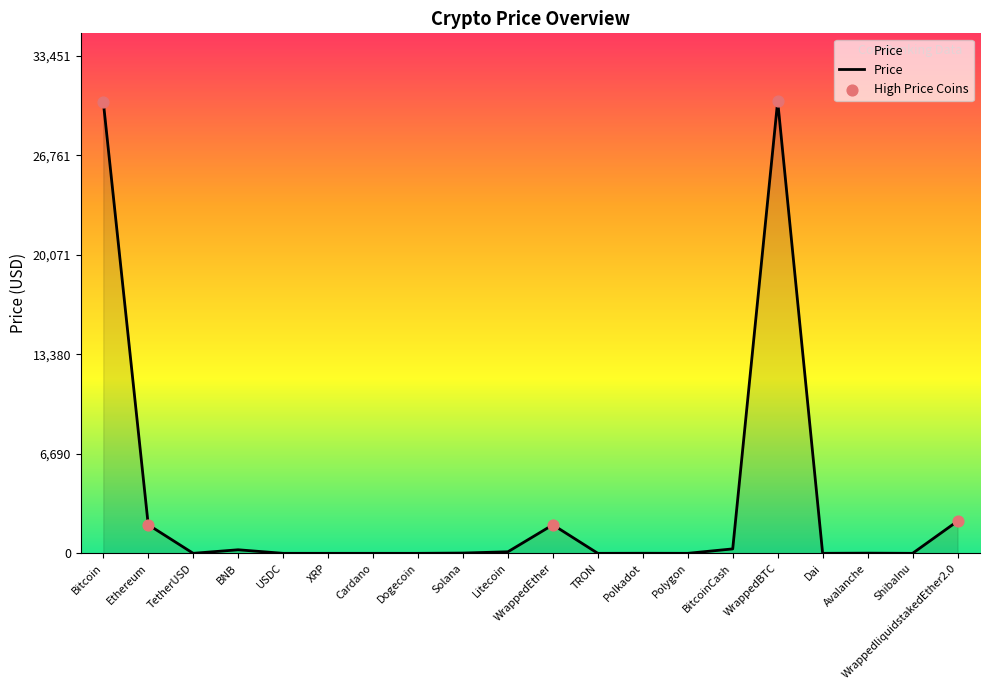

What is the change in value from WrappedEther to ShibaInu?

-1917.8